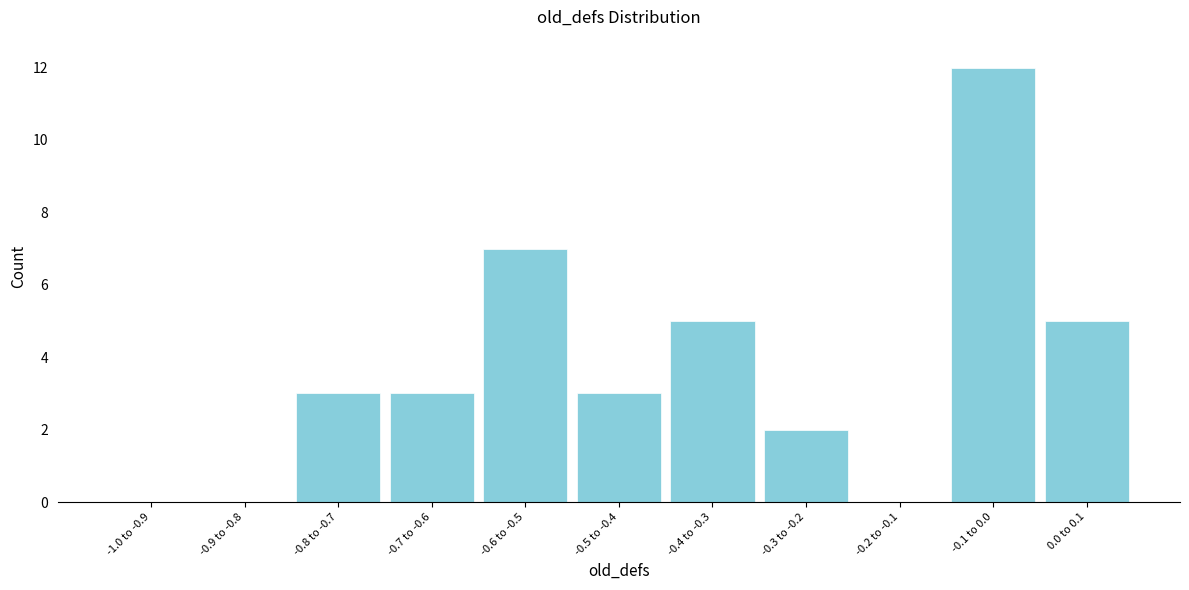

Reading left to right, list all the values displayed in this chart.

-1.0 to -0.9=0	-0.9 to -0.8=0	-0.8 to -0.7=3	-0.7 to -0.6=3	-0.6 to -0.5=7	-0.5 to -0.4=3	-0.4 to -0.3=5	-0.3 to -0.2=2	-0.2 to -0.1=0	-0.1 to 0.0=12	0.0 to 0.1=5